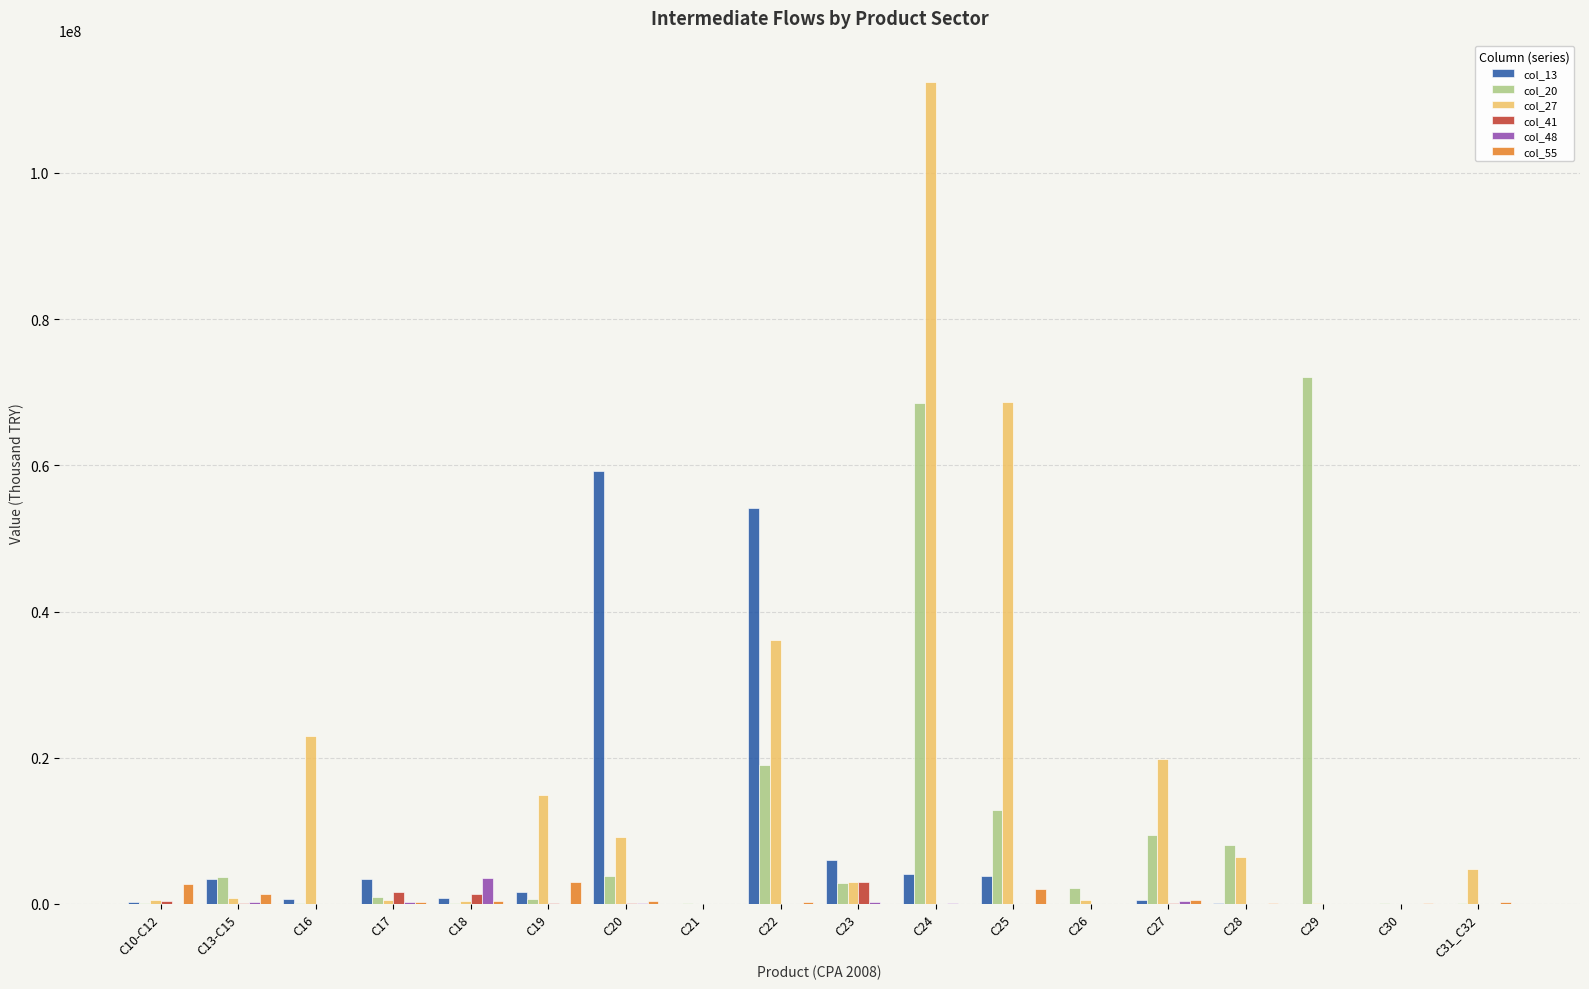

Is the value of col_48 at C17 greater than the value of col_27 at C16?

No